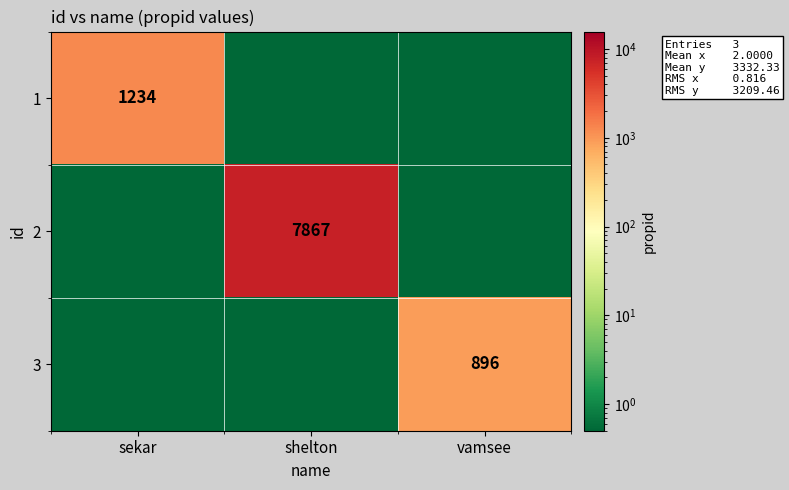

How many data points does each series have?

3